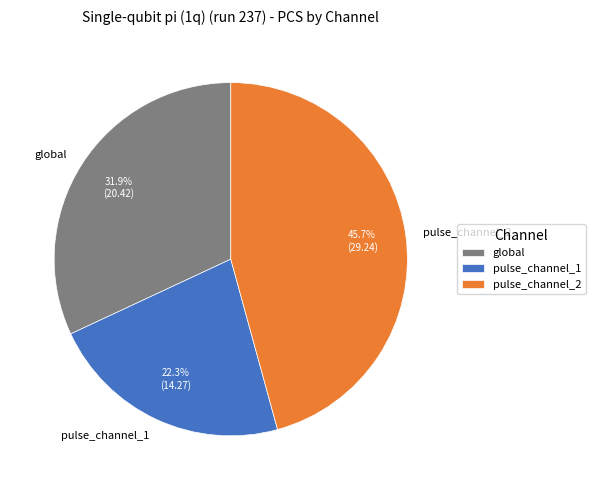

To the nearest percent, what is the combined percentage of pulse_channel_2 and global?

78%